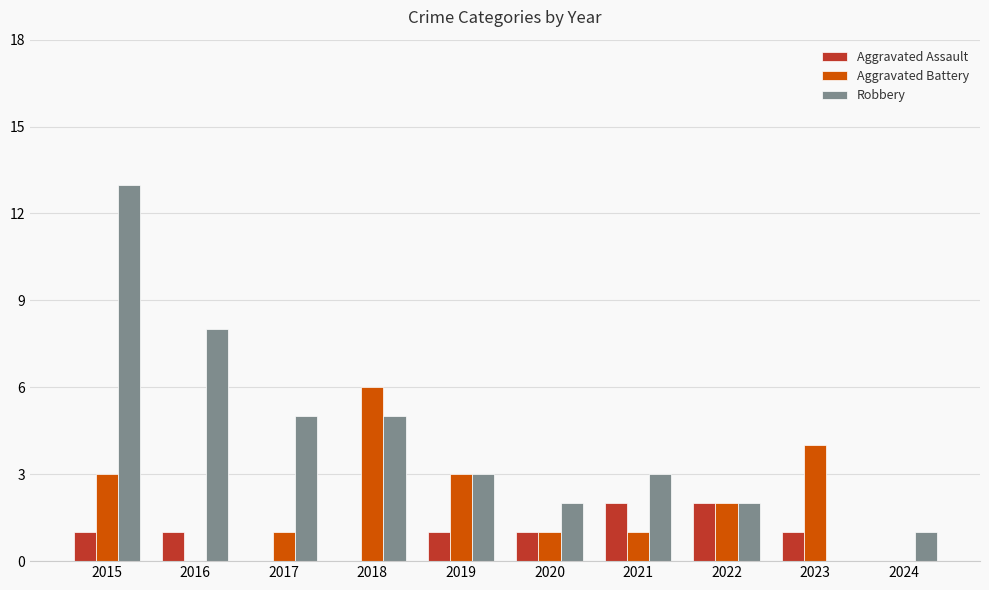

What is the sum of the Aggravated Battery values at 2016 and 2023?

4